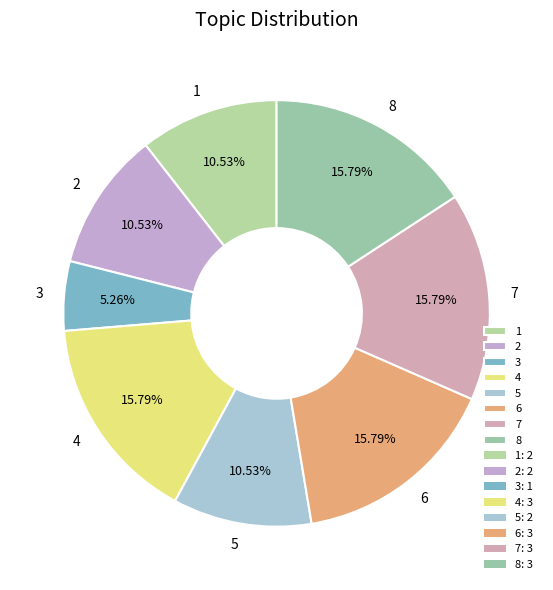

To the nearest percent, what is the difference between the largest and smallest slice percentages?

11%